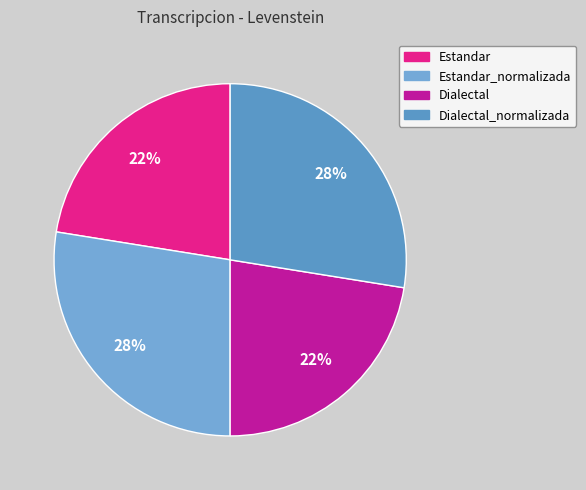

How many segments does this pie chart have?

4